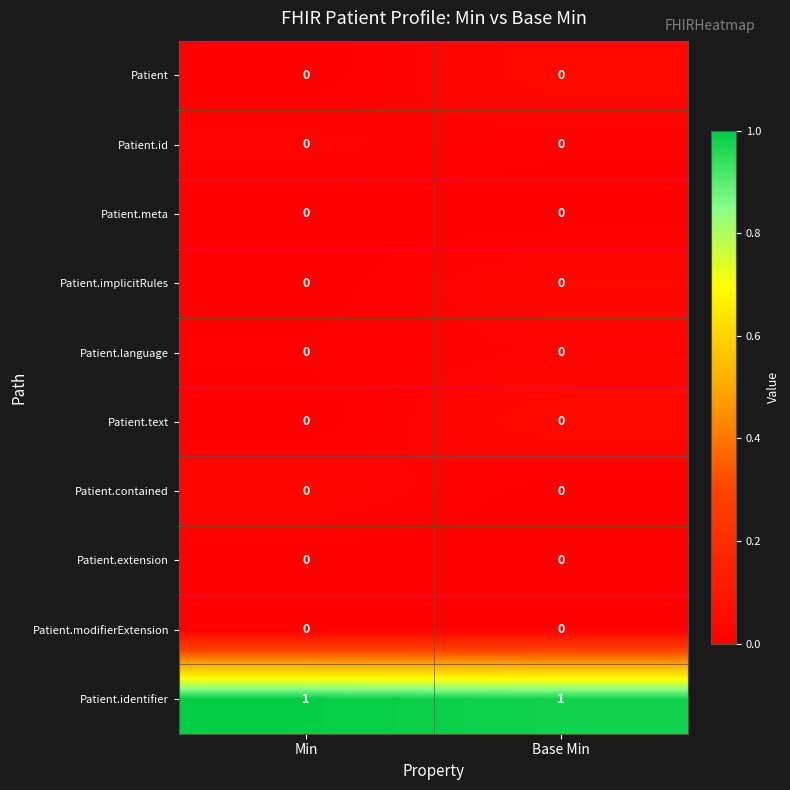

The Patient.meta series shows 0 at Base Min. True or false?

True